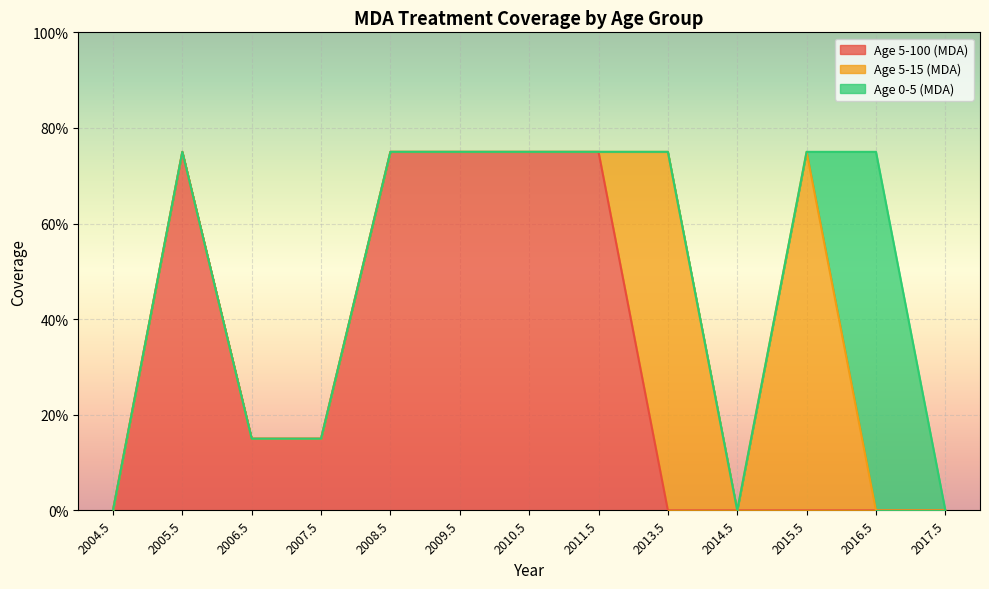

What are all the series names shown in the legend?

Age 5-100 (MDA), Age 5-15 (MDA), Age 0-5 (MDA)